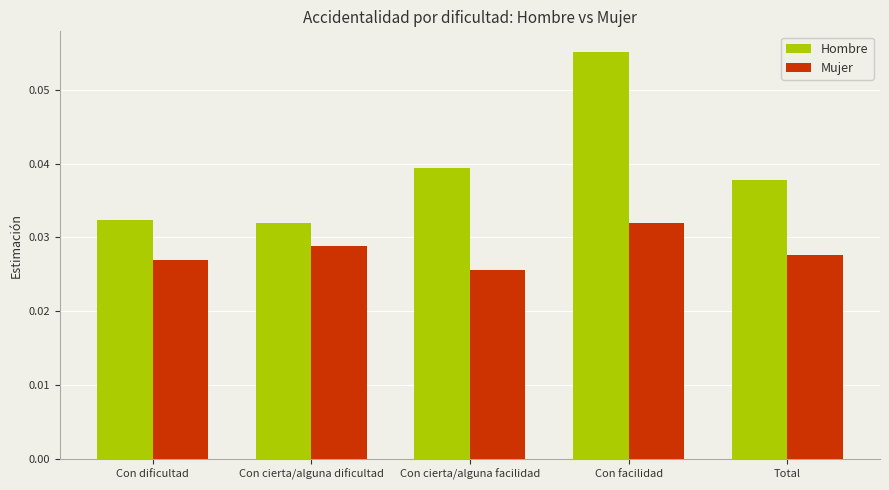

How many bars are there in total?

10